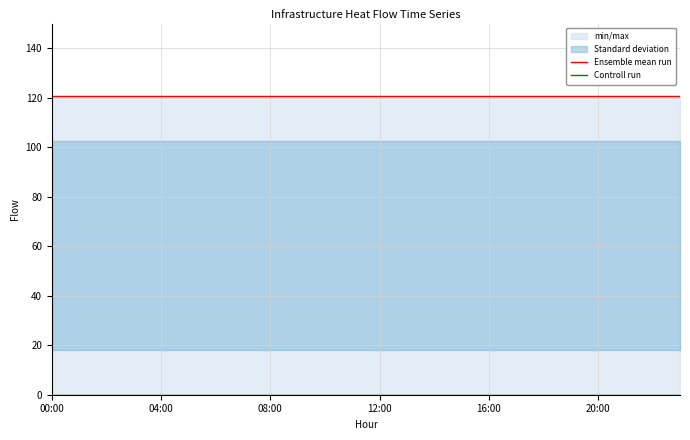

What is the value of the Ensemble mean run point at the 11th from the left?

120.5